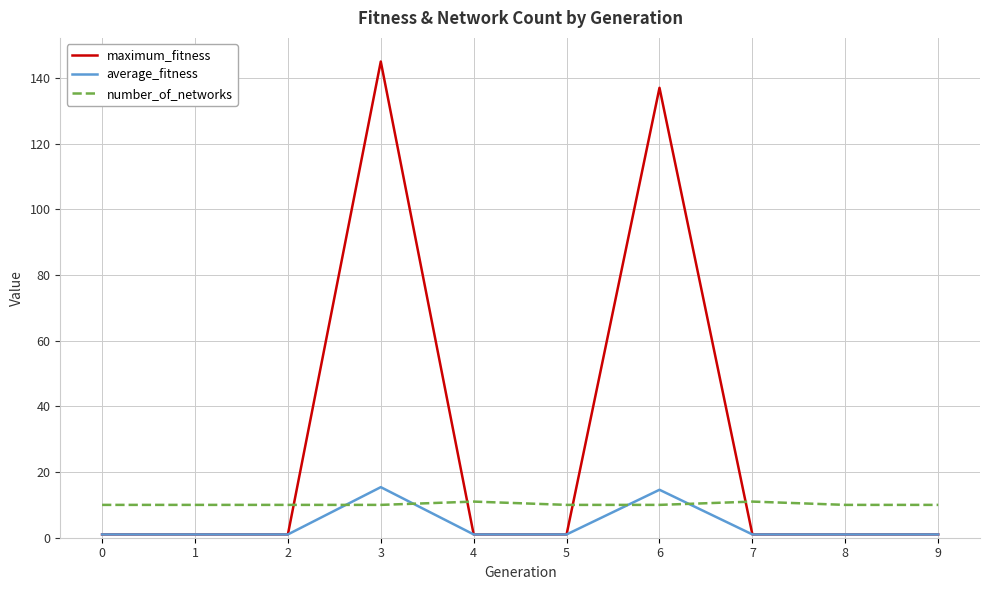

Does the chart display data point markers on the line(s)?

No